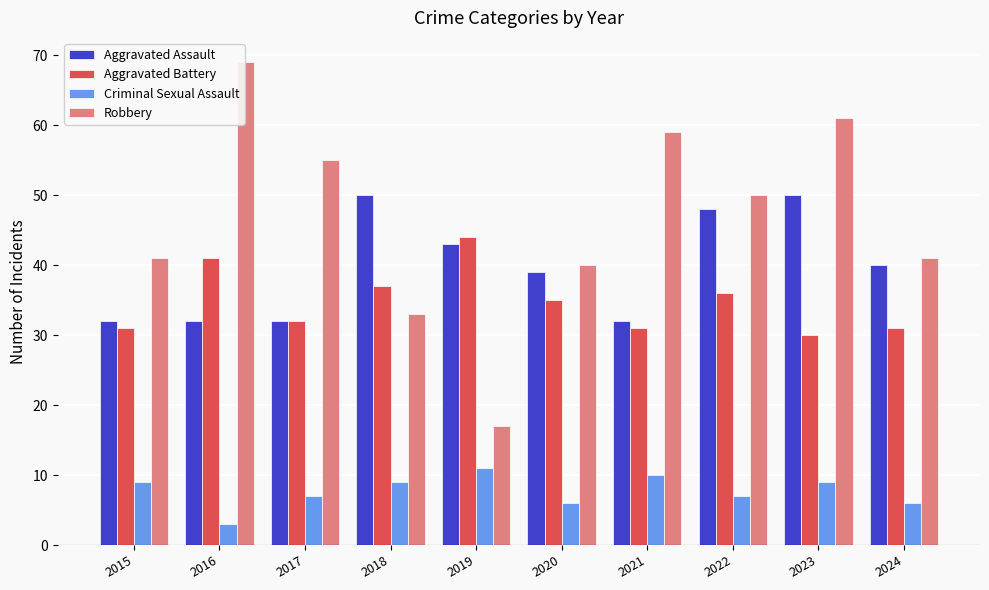

Does the chart contain stacked bars?

No